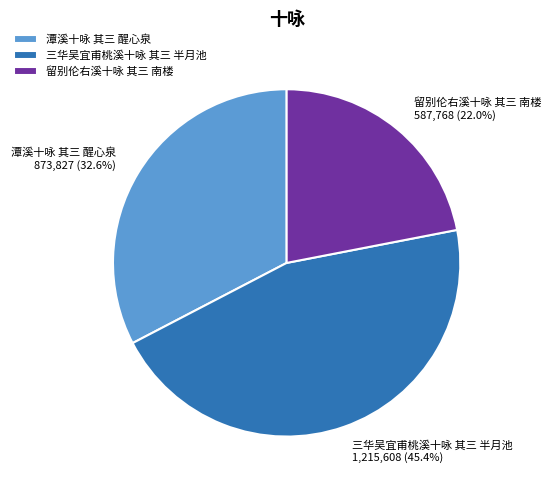

Which slice is the largest?

三华吴宜甫桃溪十咏 其三 半月池